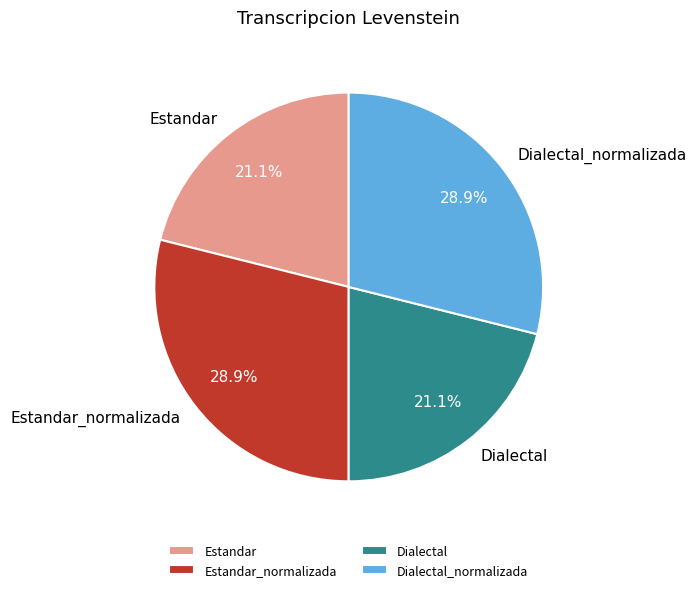

Is it true that Estandar_normalizada is 43% of the pie?

False